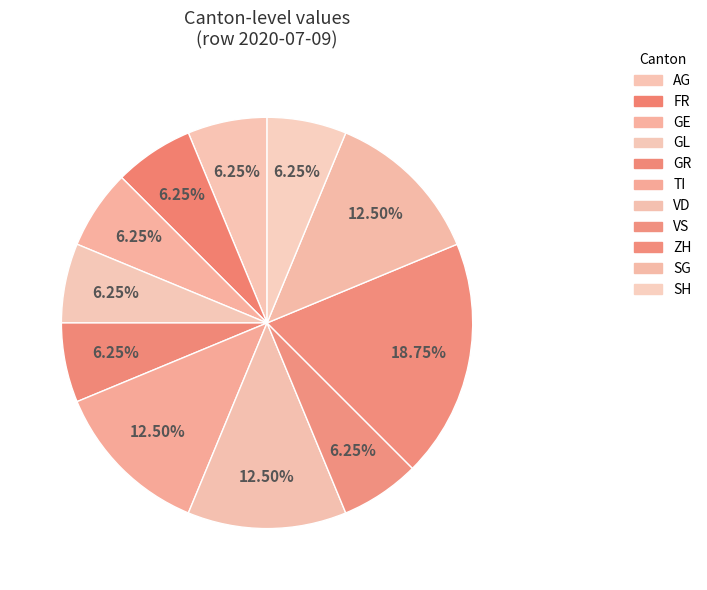

Count the number of slices in the pie.

11